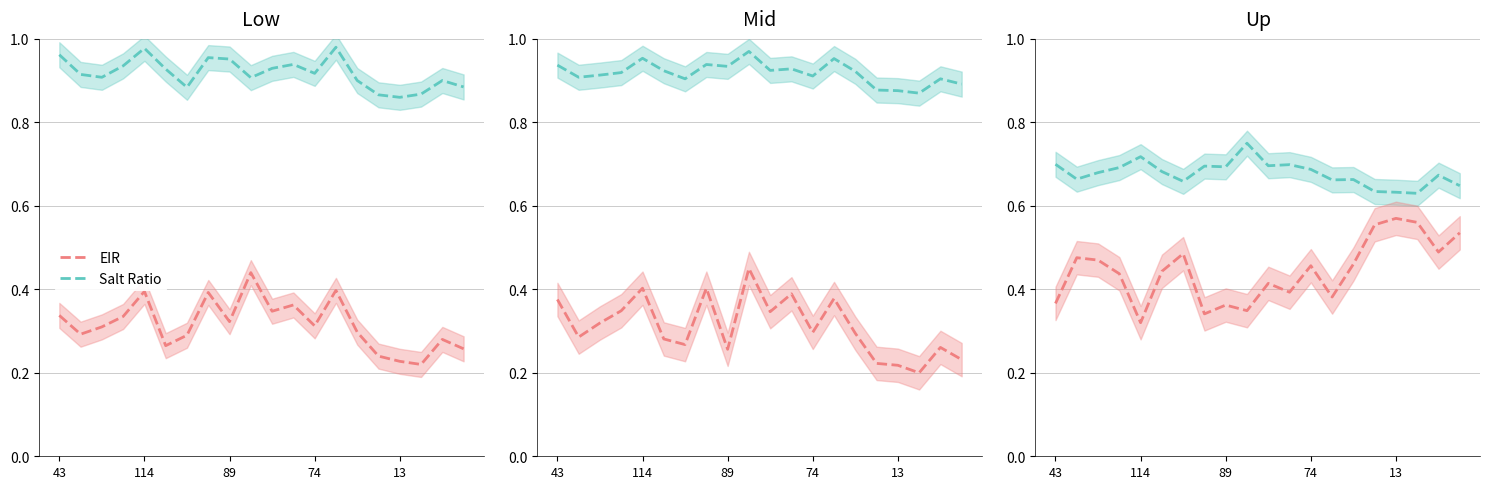

Which label corresponds to the largest value in the chart?

9